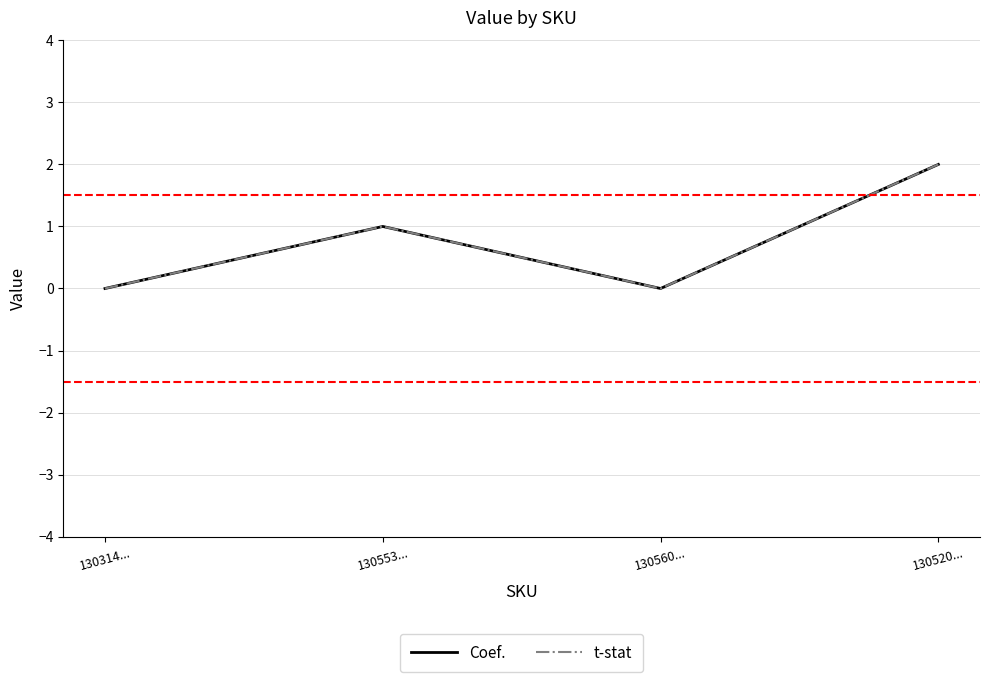

What is the difference between the t-stat values at 130560... and 130553...?

1